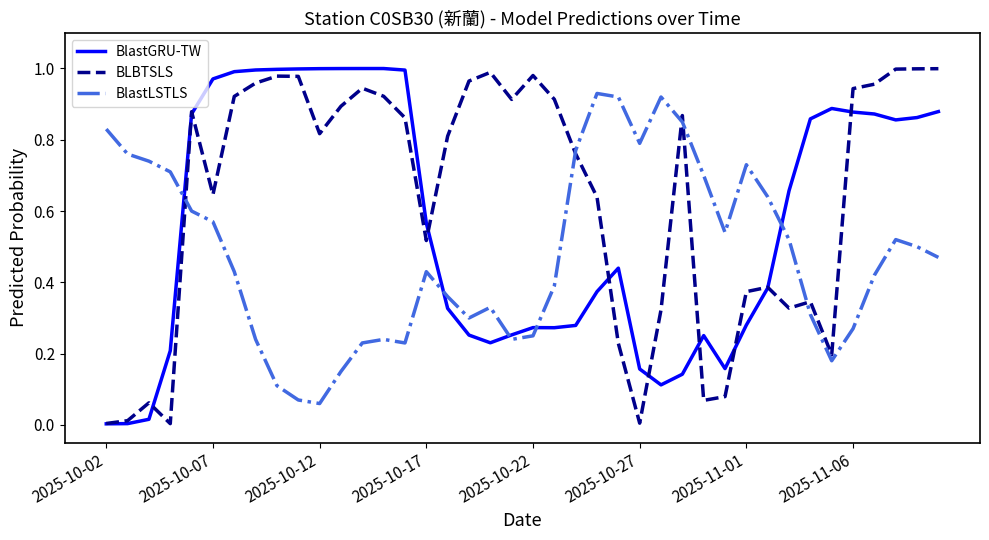

How many times do BlastLSTLS and BlastGRU-TW cross each other?

5